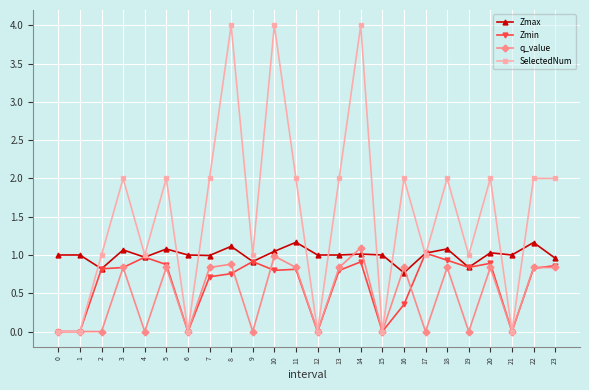

True or false: SelectedNum has more than 1 points higher than both neighbors.

True